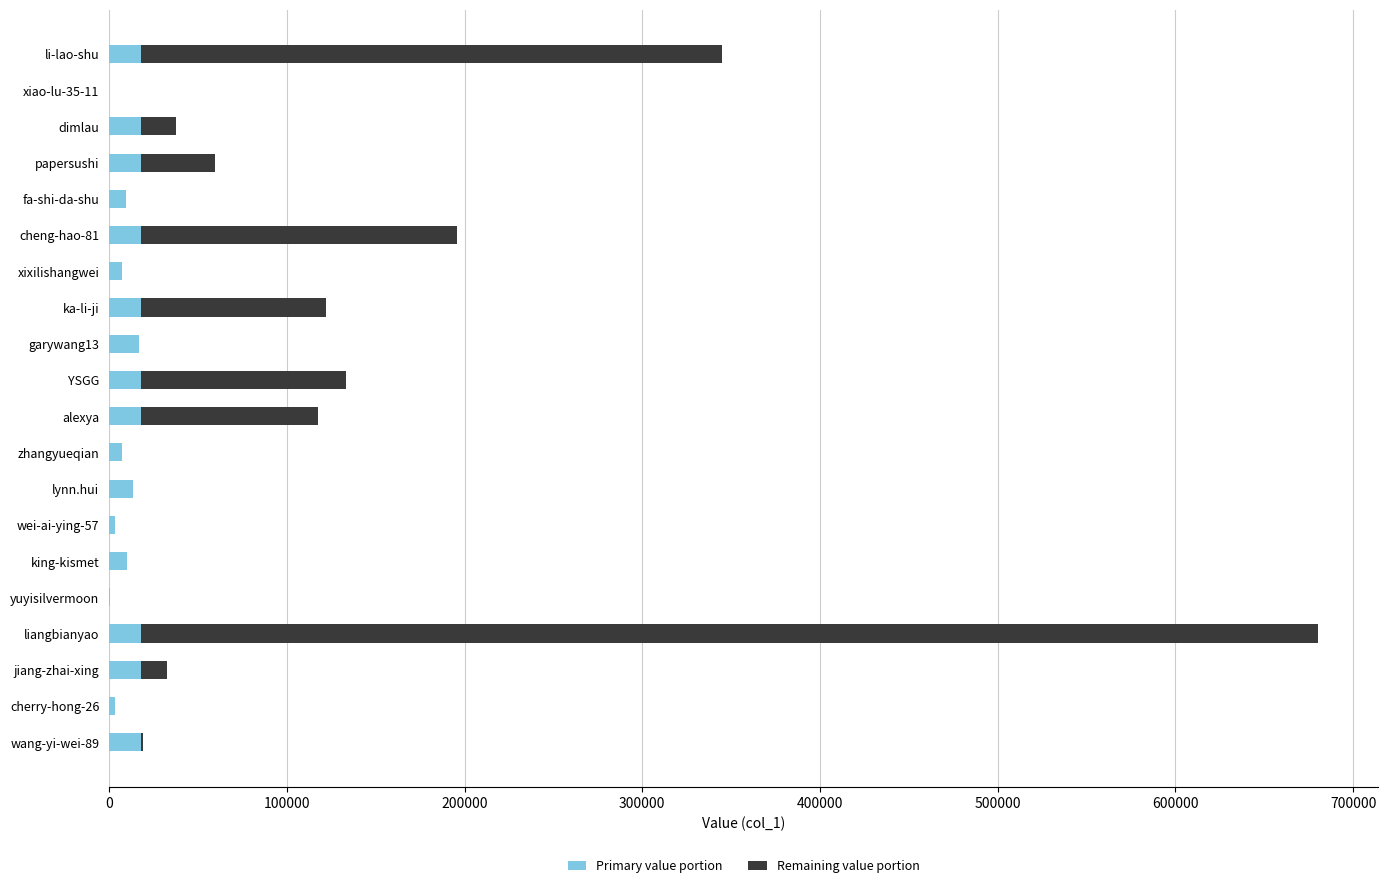

What are all the series names shown in the legend?

Primary value portion, Remaining value portion